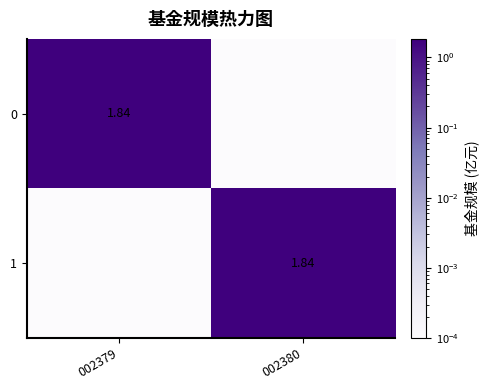

What is the sum of the 0 values at 002380 and 002379?

1.8